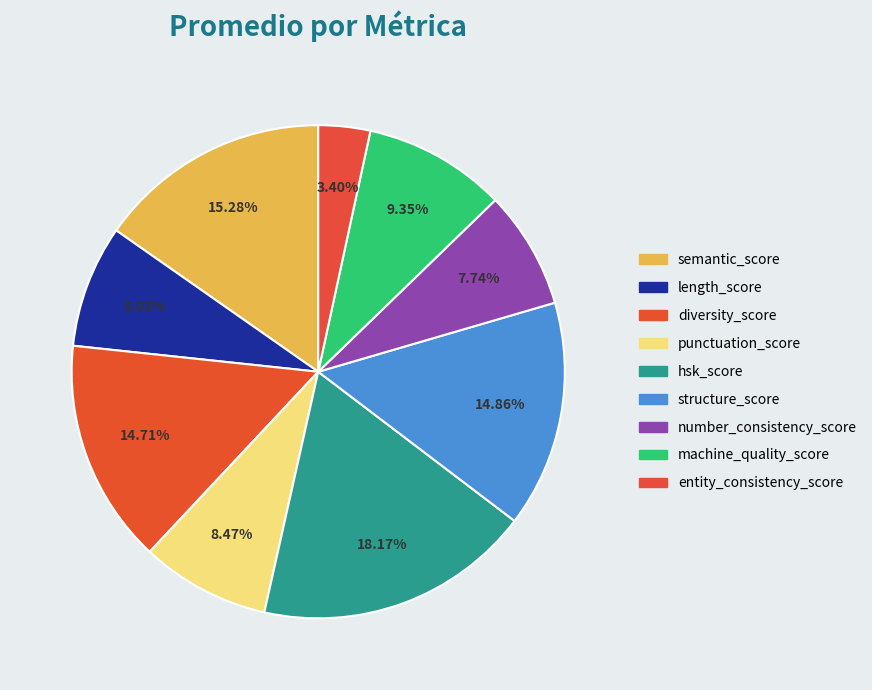

Count the number of slices in the pie.

9